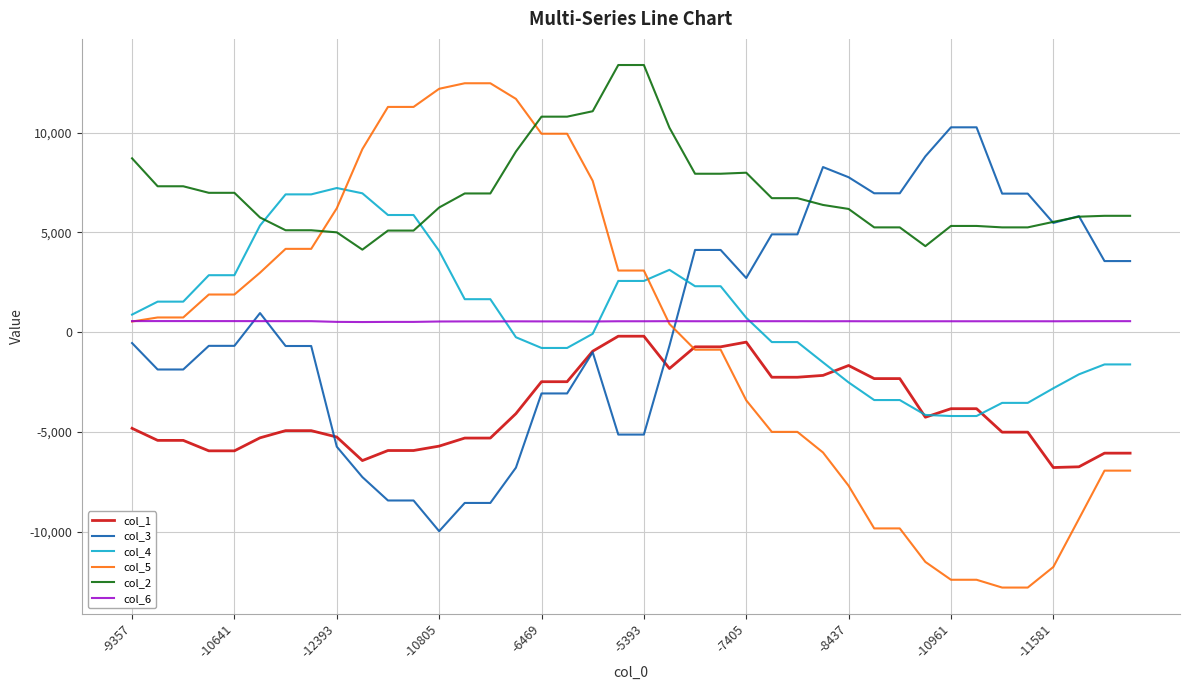

True or false: col_6 and col_1 intersect in this chart.

False